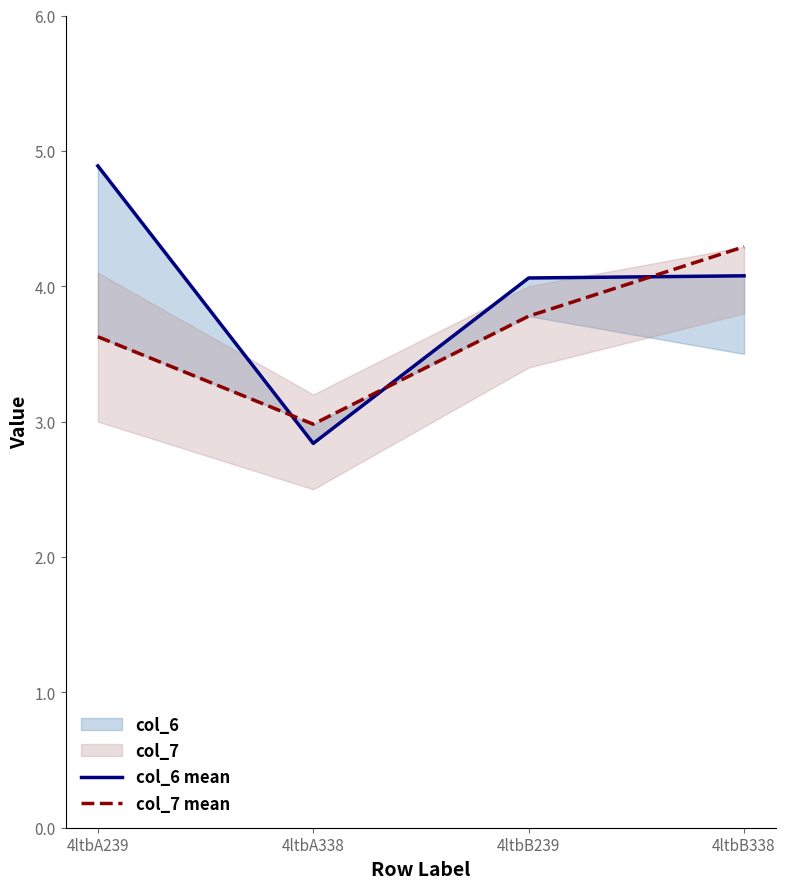

What is the difference between the maximum and second lowest values in the col_6 mean series?

0.8